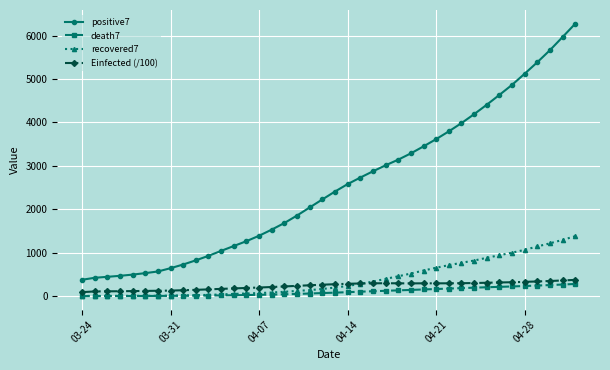

Which series has the widest spread of values?

positive7